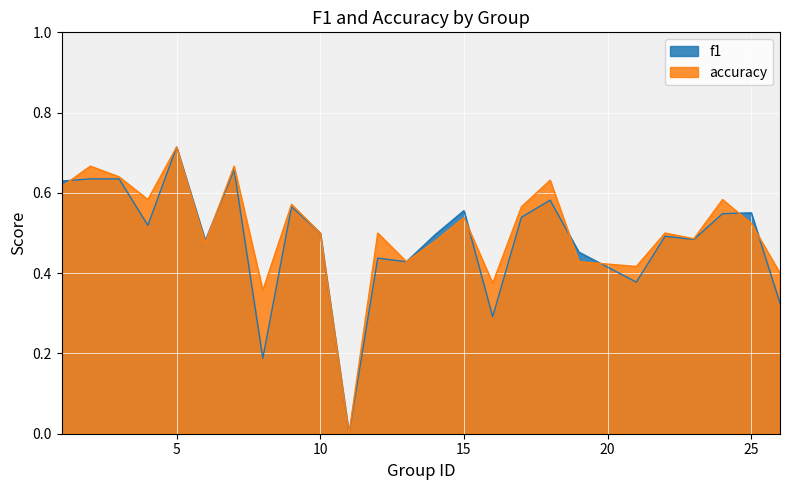

How many intersections are there between accuracy and f1?

7